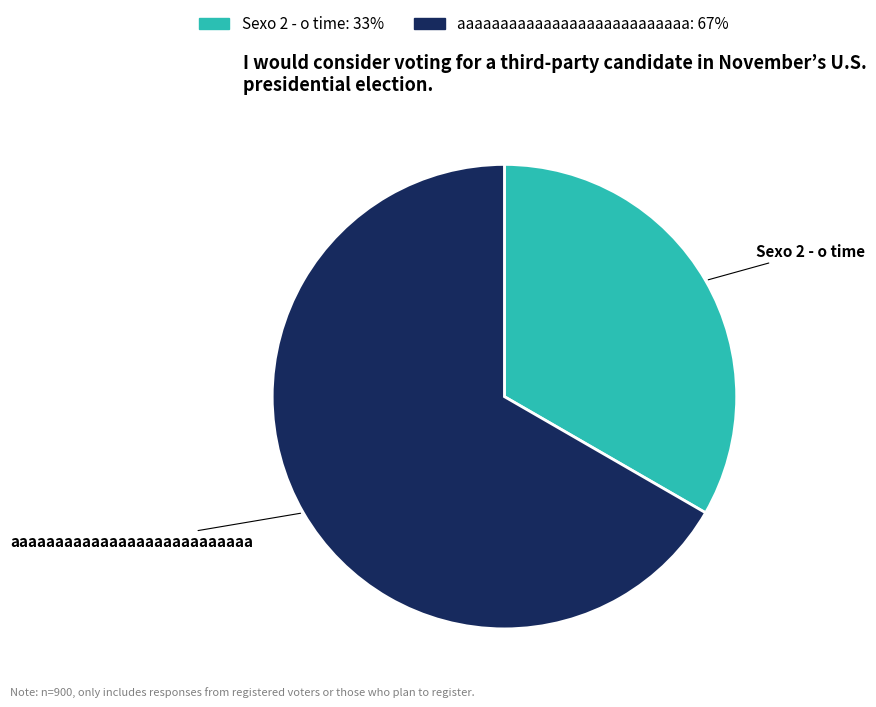

Is it true that Sexo 2 - o time is 27% of the pie?

False